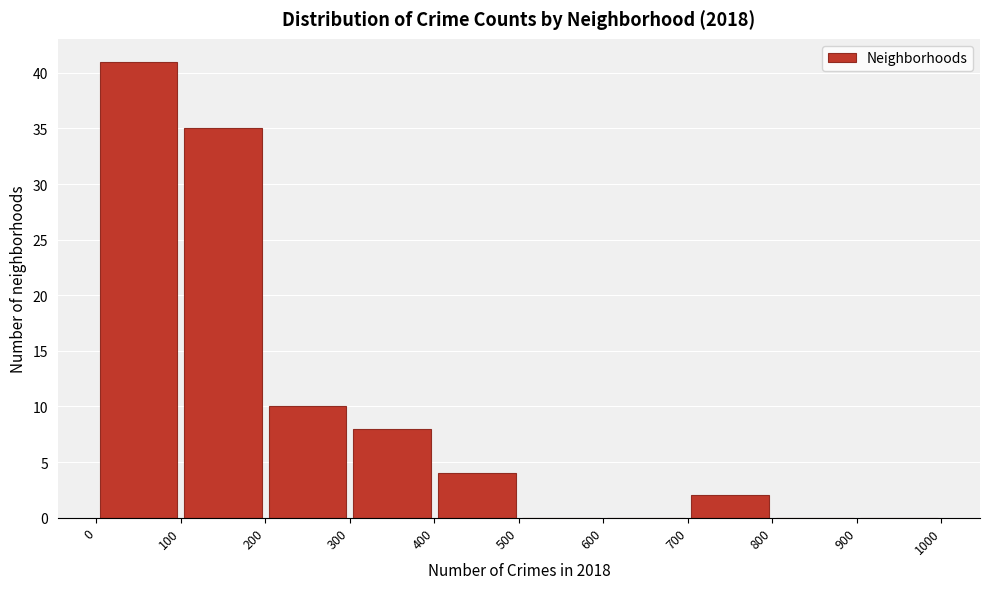

What is the height of the bar covering 100 to 200 on the x-axis? The values are not printed on the chart, so give them approximately, as read against the axis.

35